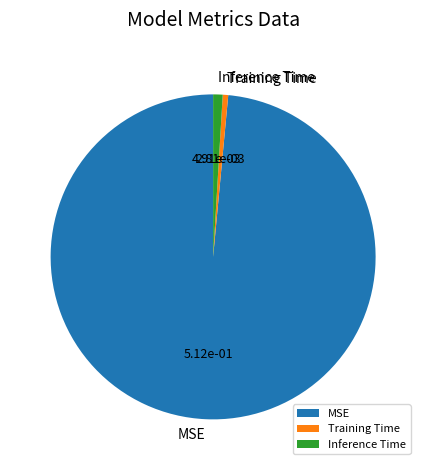

Which has a higher value, MSE or Training Time?

MSE